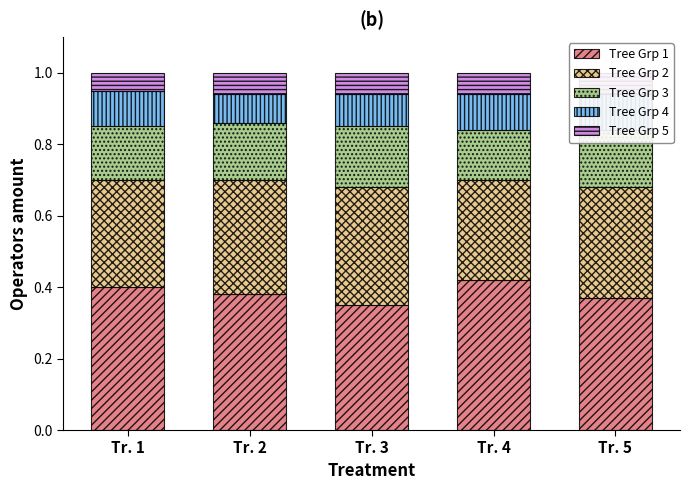

The Tree Grp 4 series shows 0.1 at Tr. 1. True or false?

True